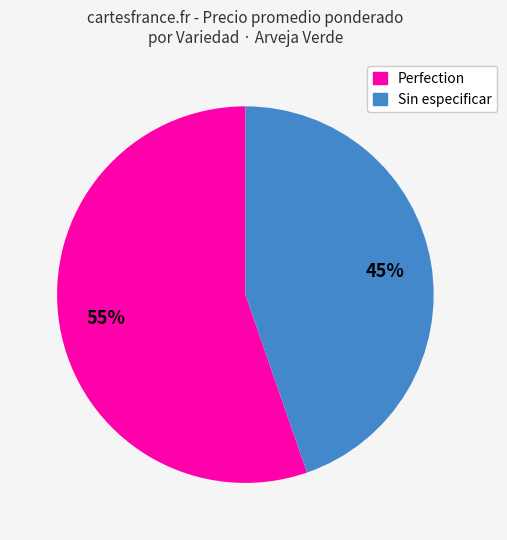

How many slices are in this pie chart?

2